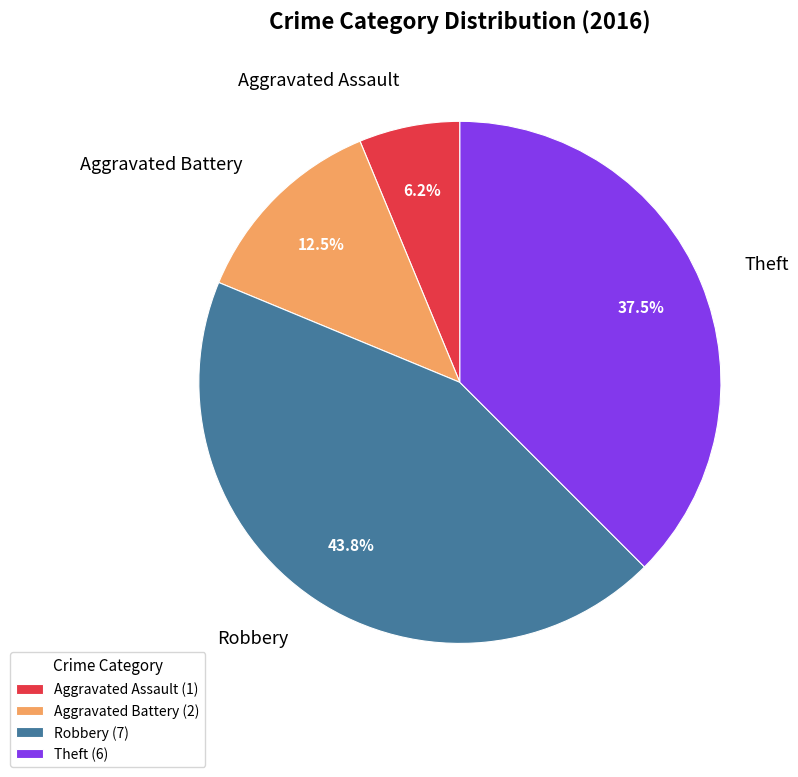

Combined, do Theft and Robbery account for over 50%?

Yes